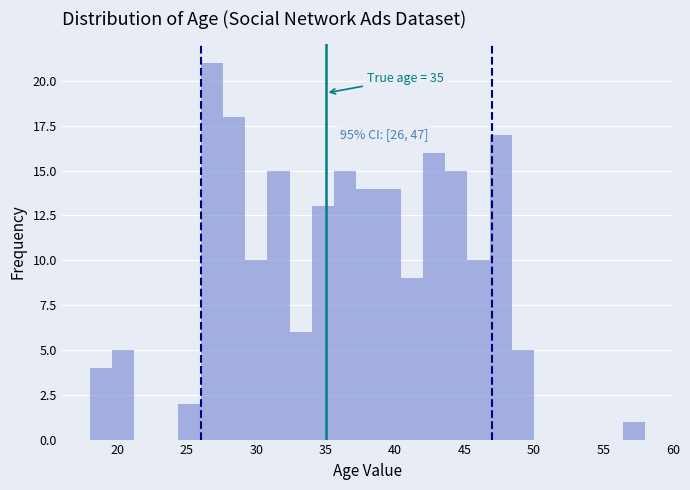

Around what value on the x-axis is the tallest bar? Give the approximate position of its centre, as read against the axis.

27.0